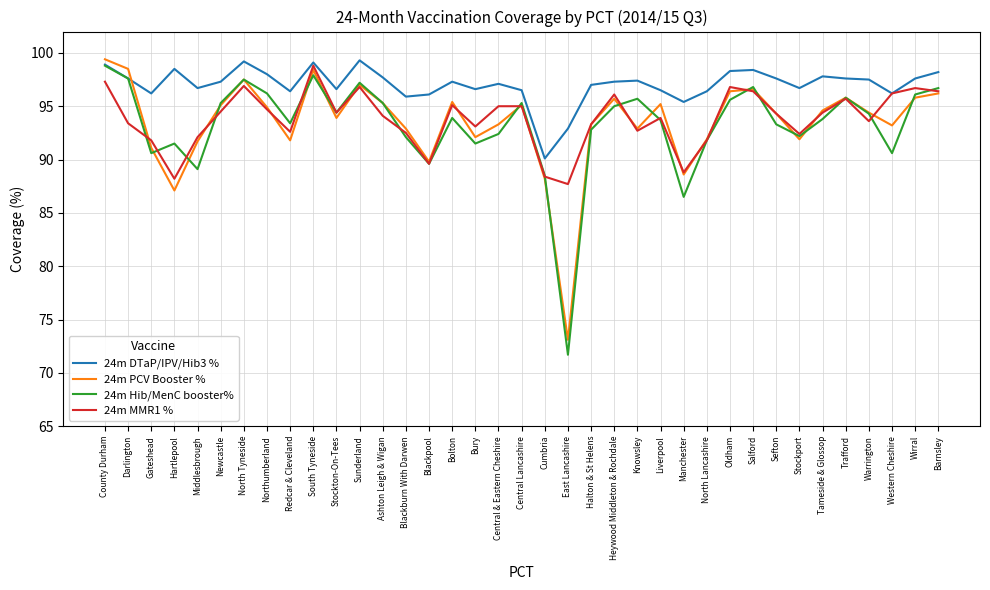

What position from the left is North Tyneside?

7